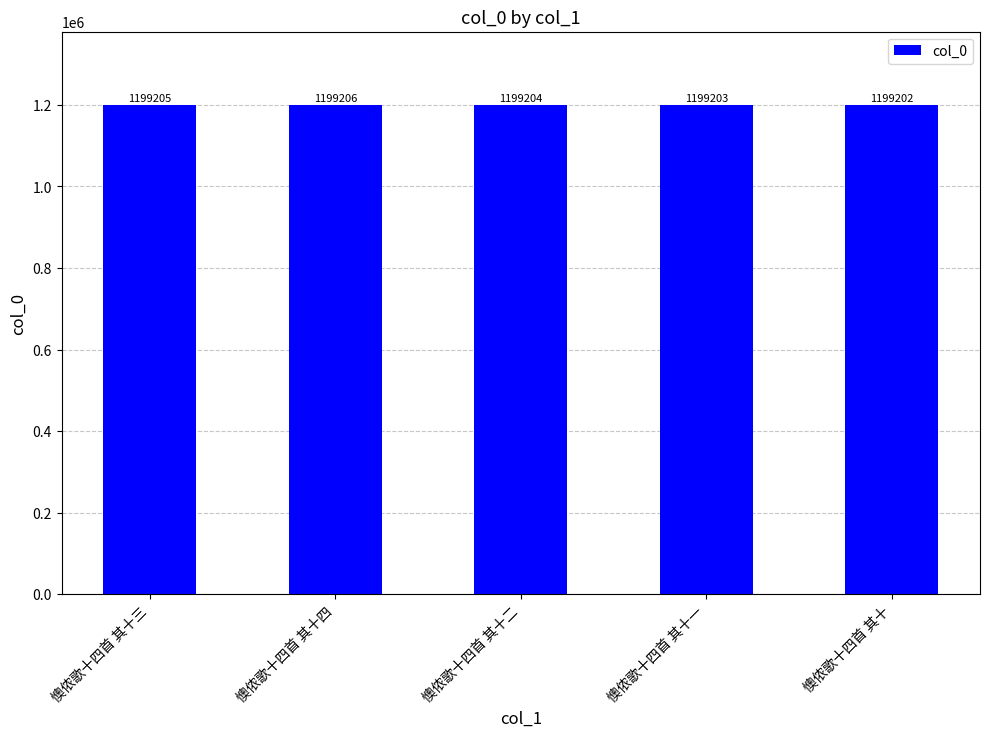

True or false: the data shows 1199206 at 懊侬歌十四首 其十四.

True